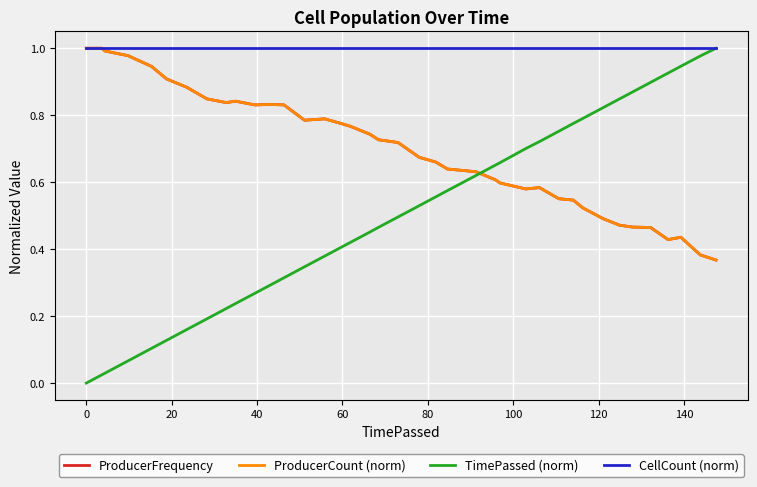

True or false: ProducerCount (norm) and CellCount (norm) cross at least once.

False